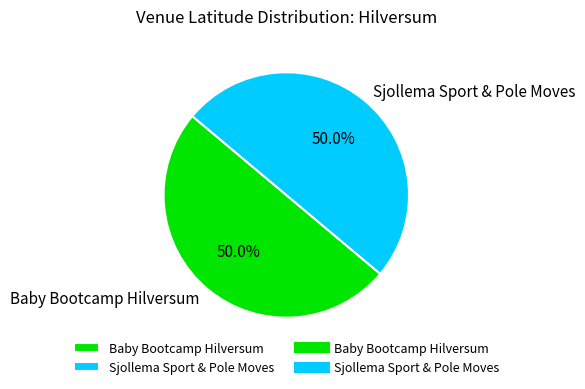

Combined, what portion of the pie is Sjollema Sport & Pole Moves and Baby Bootcamp Hilversum?

100.0%